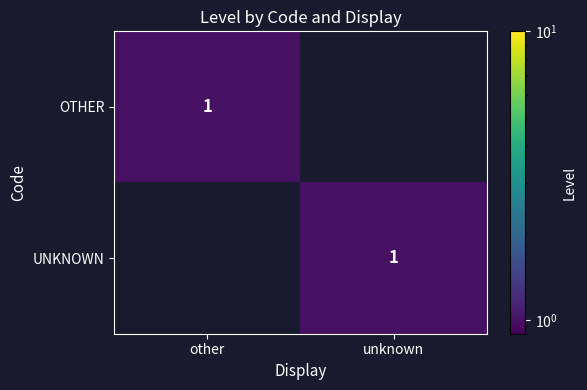

At which category does the chart reach its peak across all series?

other